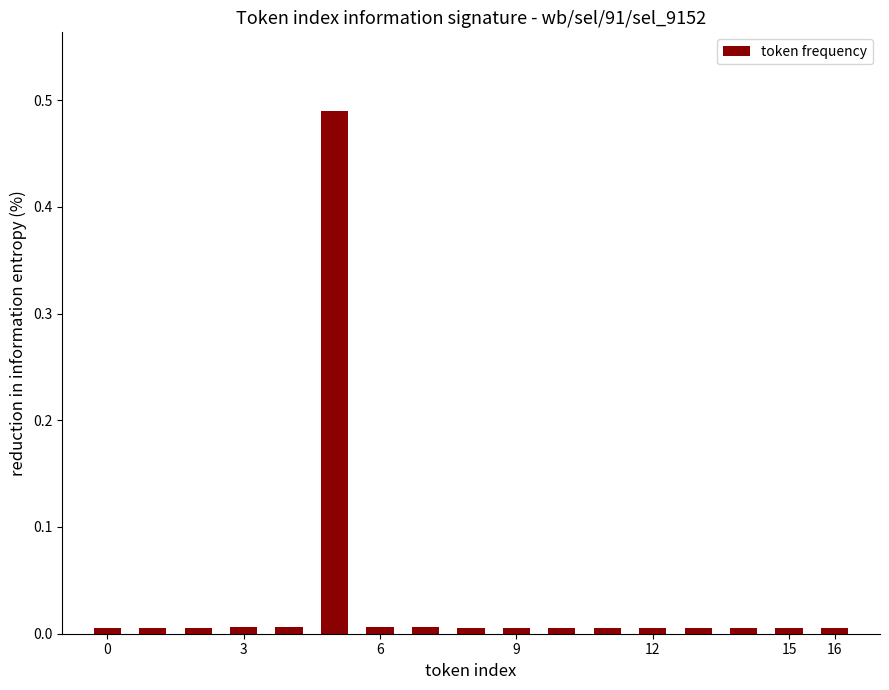

What is the sum of all values?

0.6